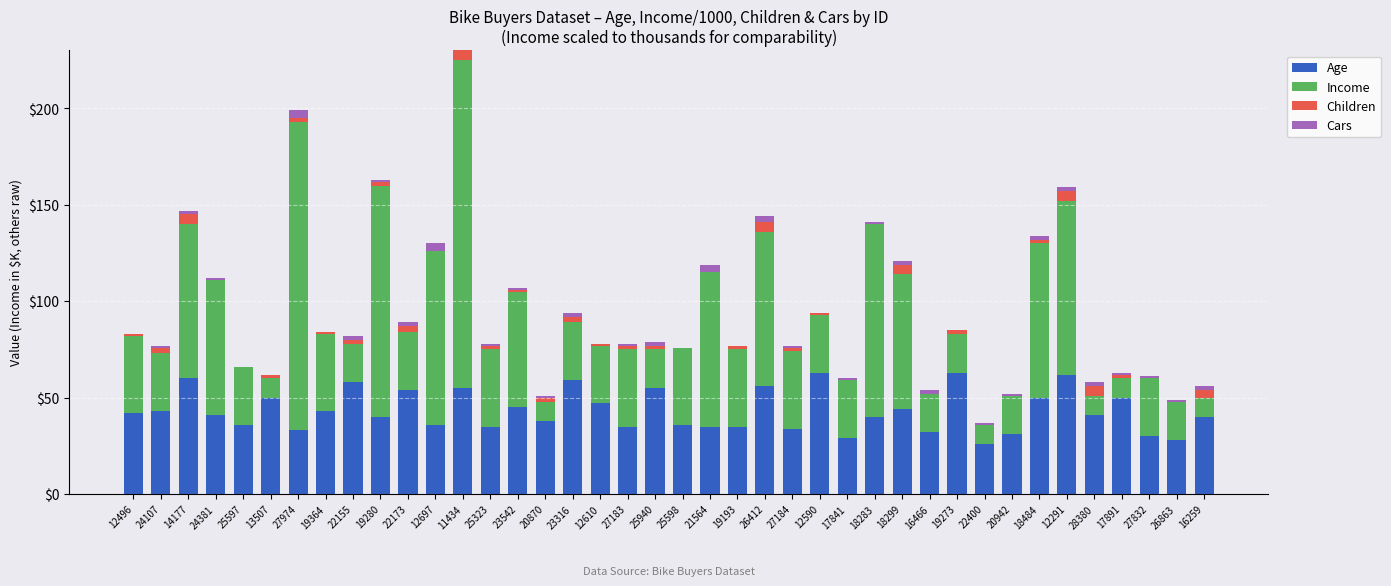

At which category is the sum across all series the highest?

11434